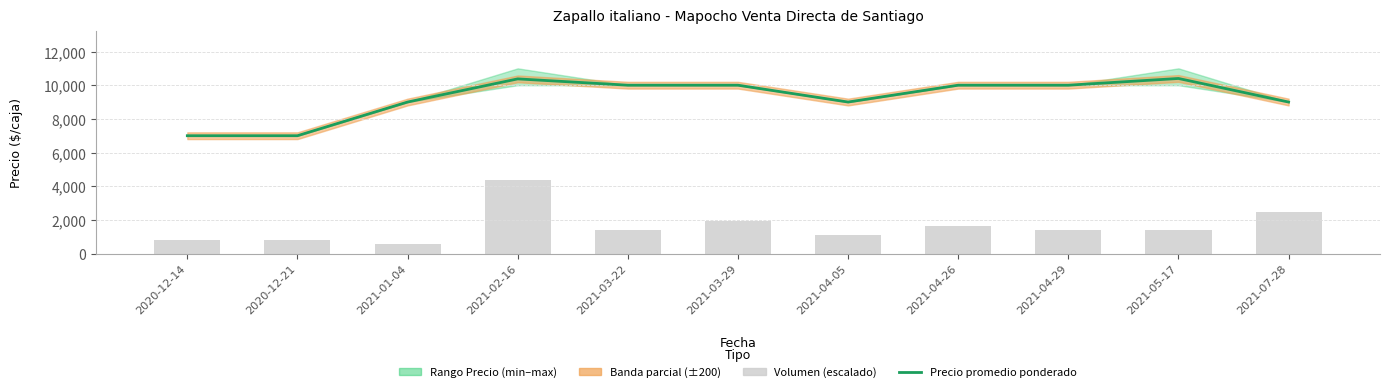

Rank the series at 2021-07-28 from highest to lowest value.

Precio promedio ponderado, Volumen (escalado)